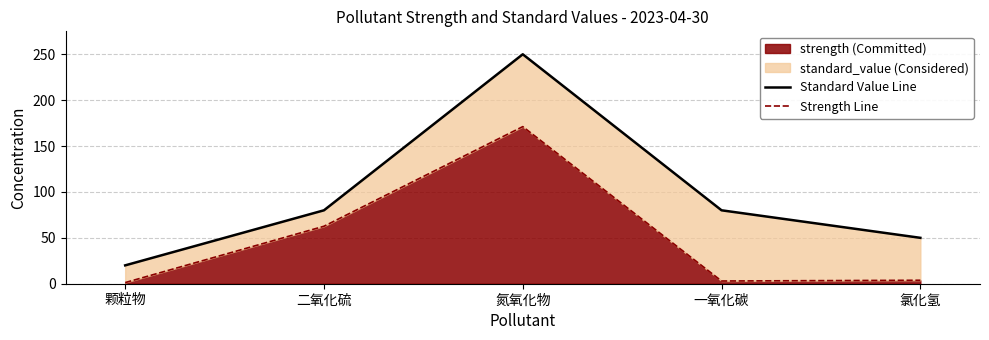

Does the chart display data point markers on the line(s)?

No